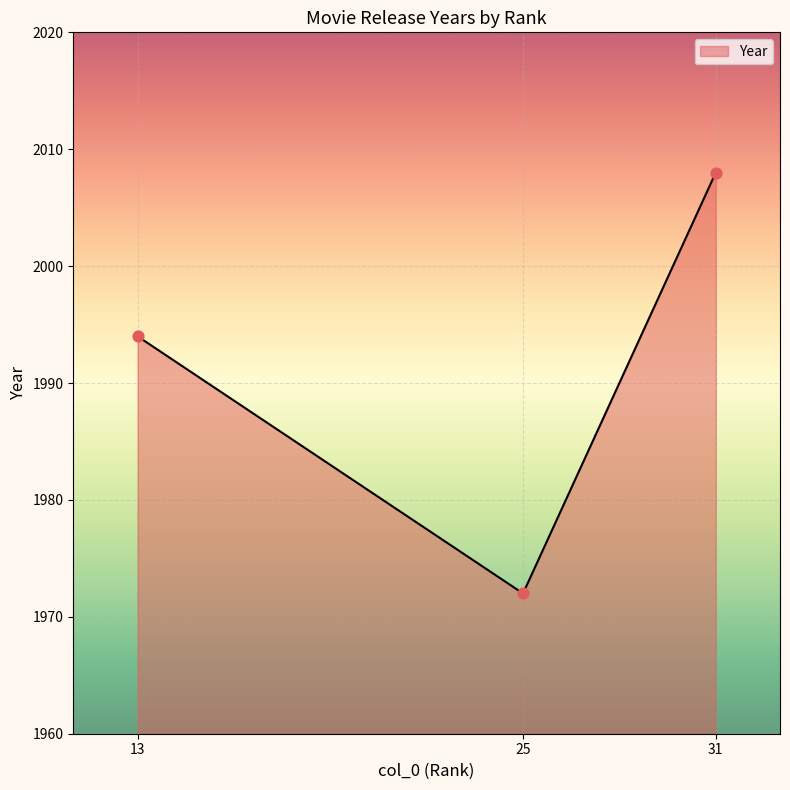

What is the change in value from 13 to 25?

-22